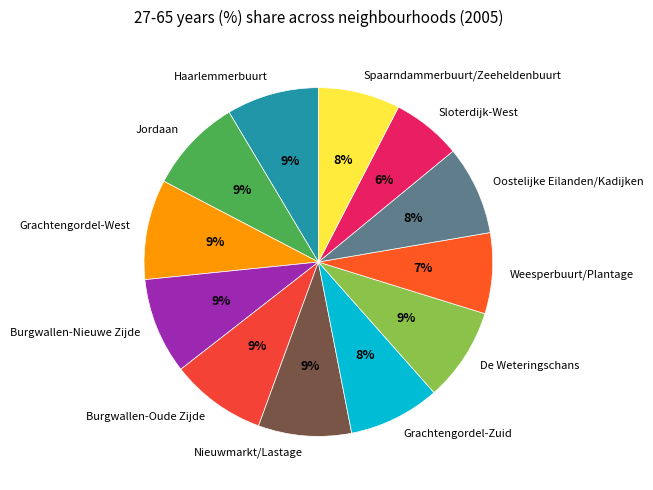

To the nearest percent, what is the difference between the largest and smallest slice percentages?

3%